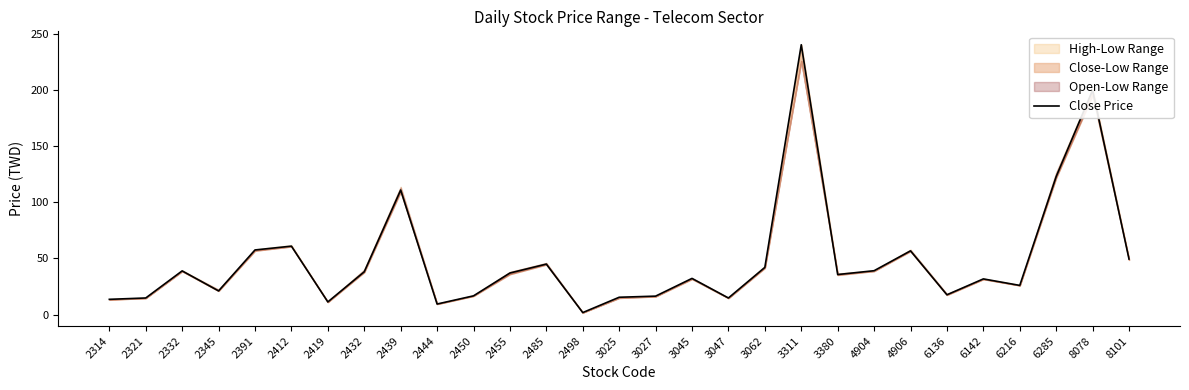

True or false: the data shows 57.6 at 2391.

True